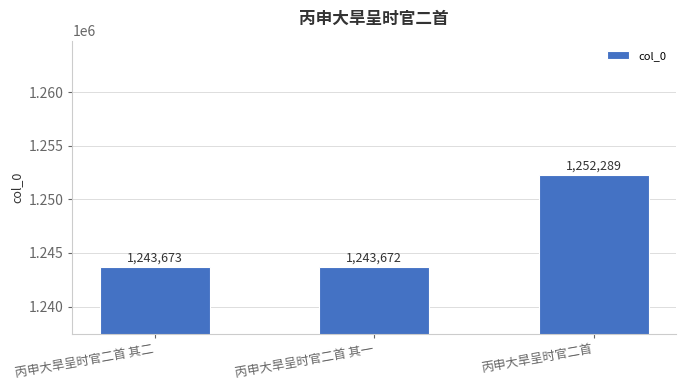

Count the number of categories in the chart.

3